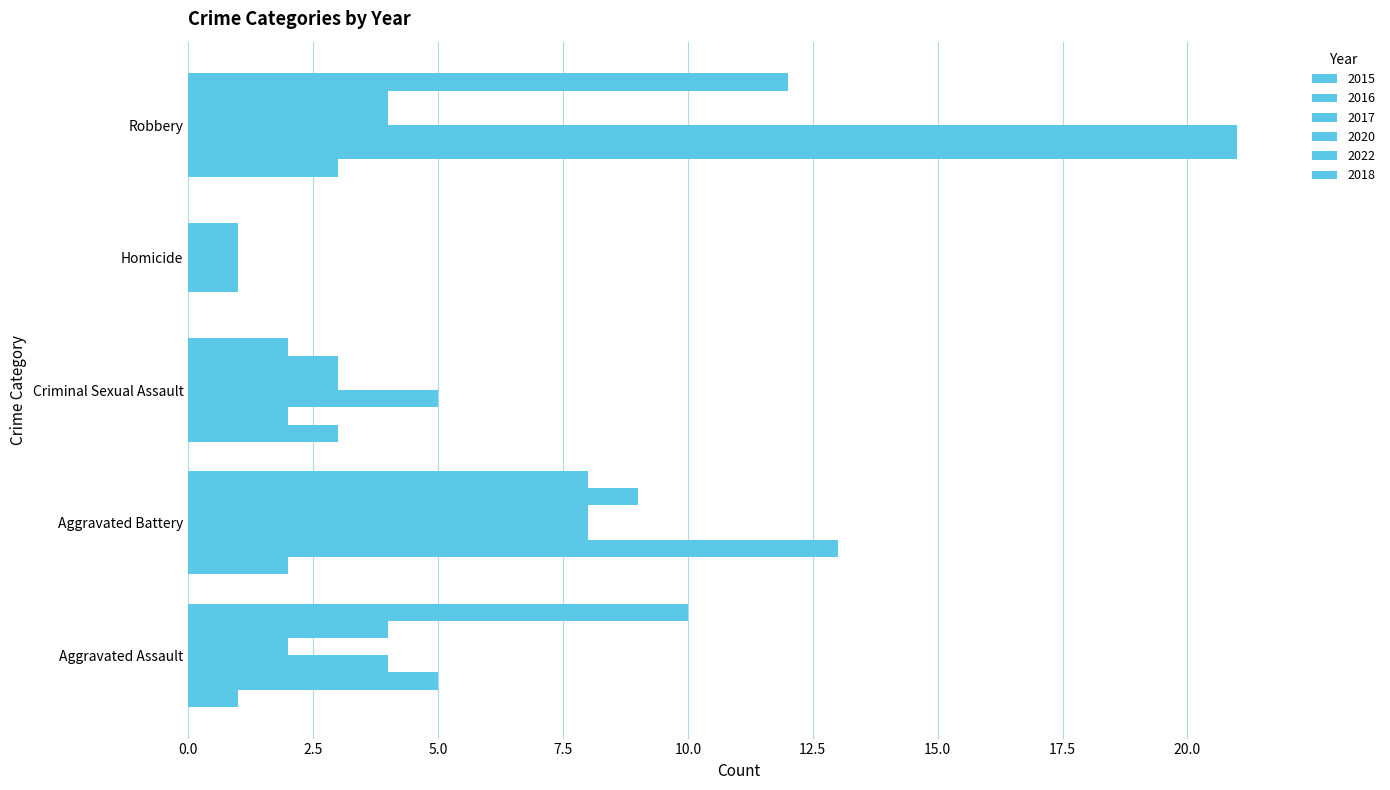

What is the difference between the highest and lowest values at Robbery?

18